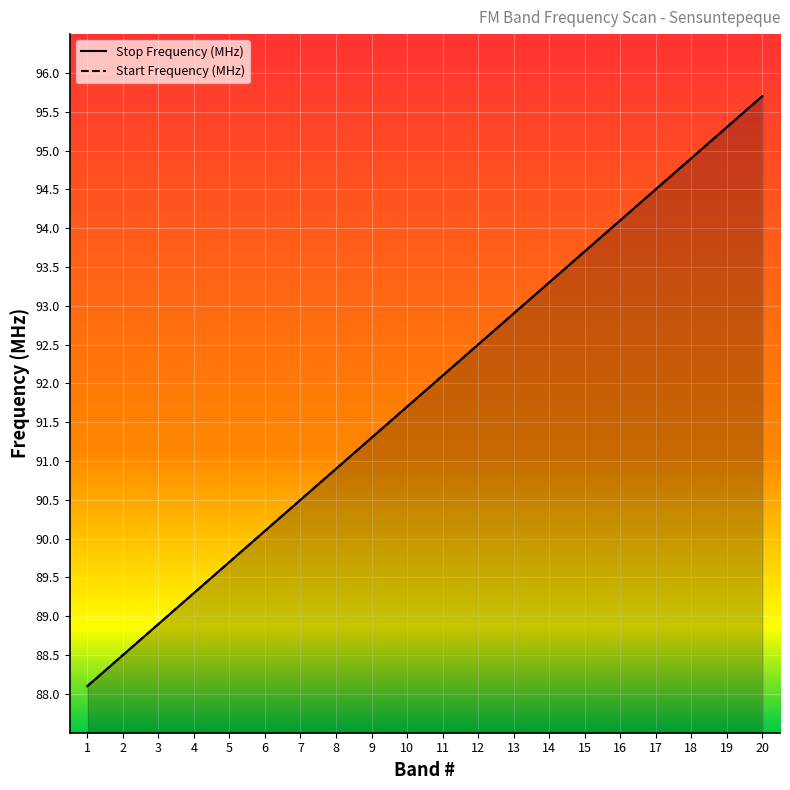

Reading right to left, transcribe all the data shown in this chart.

Stop Frequency (MHz): 20=95.7	19=95.3	18=94.9	17=94.5	16=94.1	15=93.7	14=93.3	13=92.9	12=92.5	11=92.1	10=91.7	9=91.3	8=90.9	7=90.5	6=90.1	5=89.7	4=89.3	3=88.9	2=88.5	1=88.1
Start Frequency (MHz): 20=95.7	19=95.3	18=94.9	17=94.5	16=94.1	15=93.7	14=93.3	13=92.9	12=92.5	11=92.1	10=91.7	9=91.3	8=90.9	7=90.5	6=90.1	5=89.7	4=89.3	3=88.9	2=88.5	1=88.1